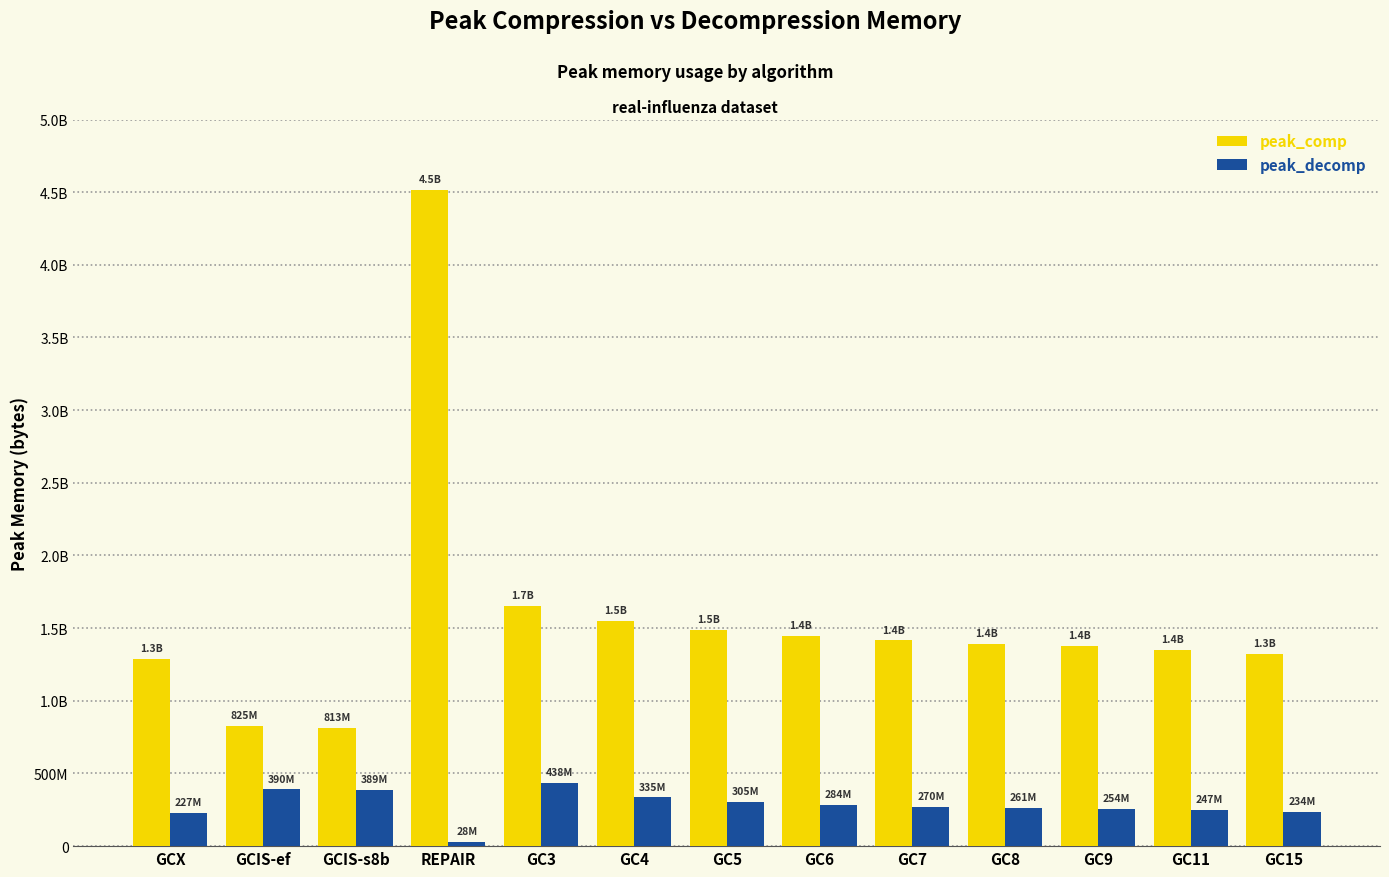

List the series in order of their peak value, highest first.

peak_comp, peak_decomp